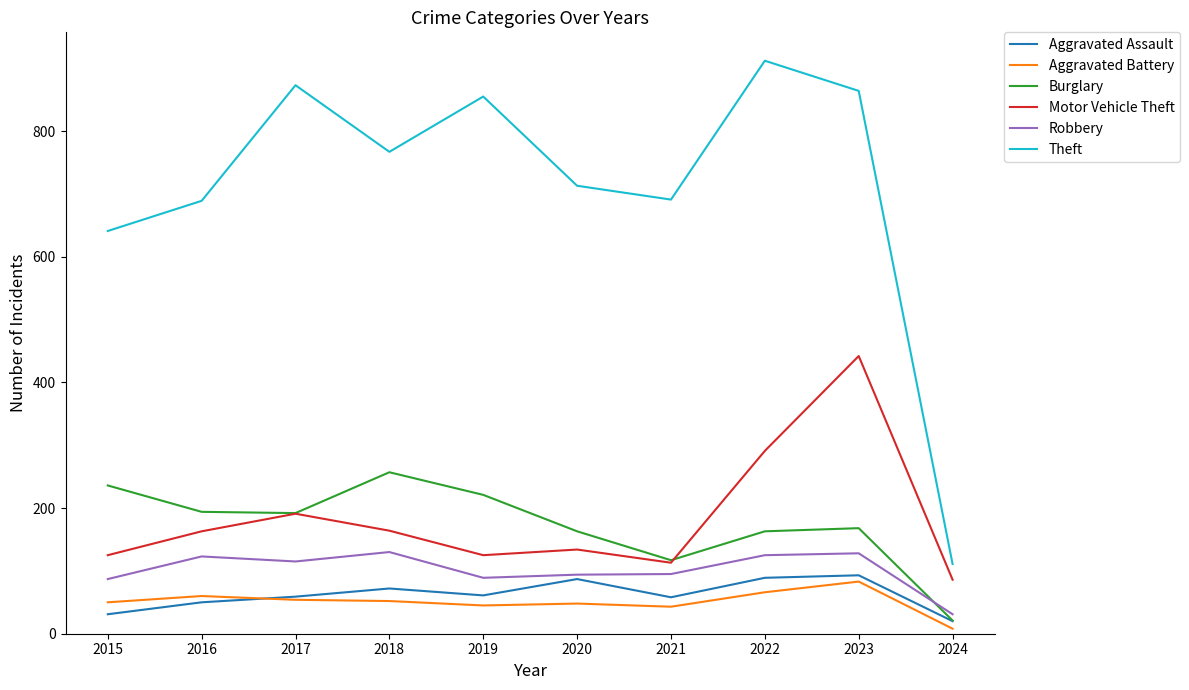

Does the chart display data point markers on the line(s)?

No